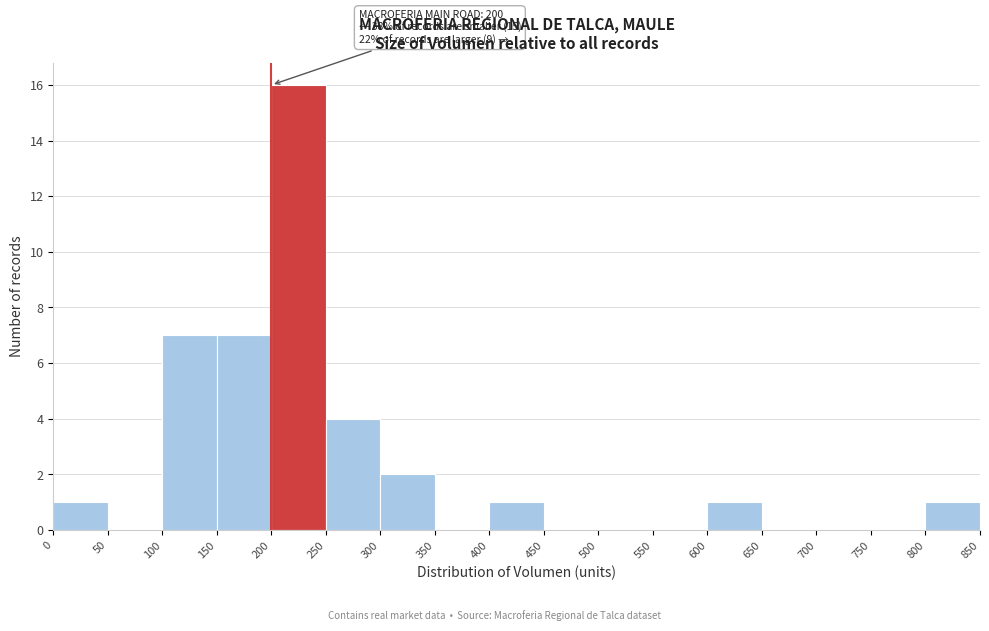

Which range on the x-axis has the tallest bar?

200 to 250